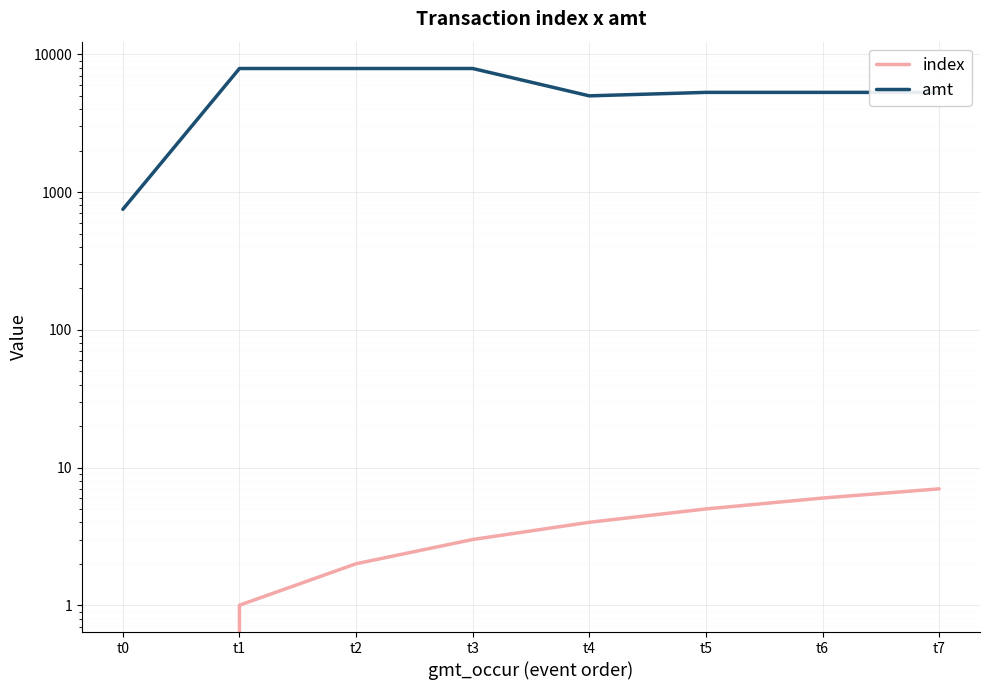

Where is index nearest to the value 3?

t3